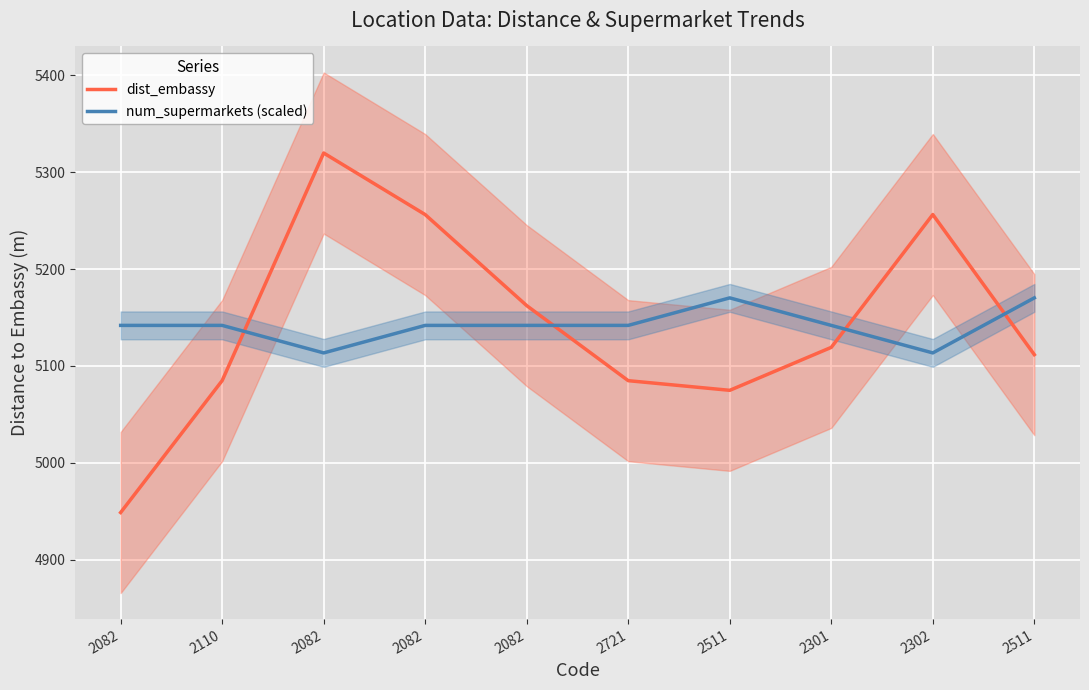

What is the maximum value shown in the chart?

5319.7